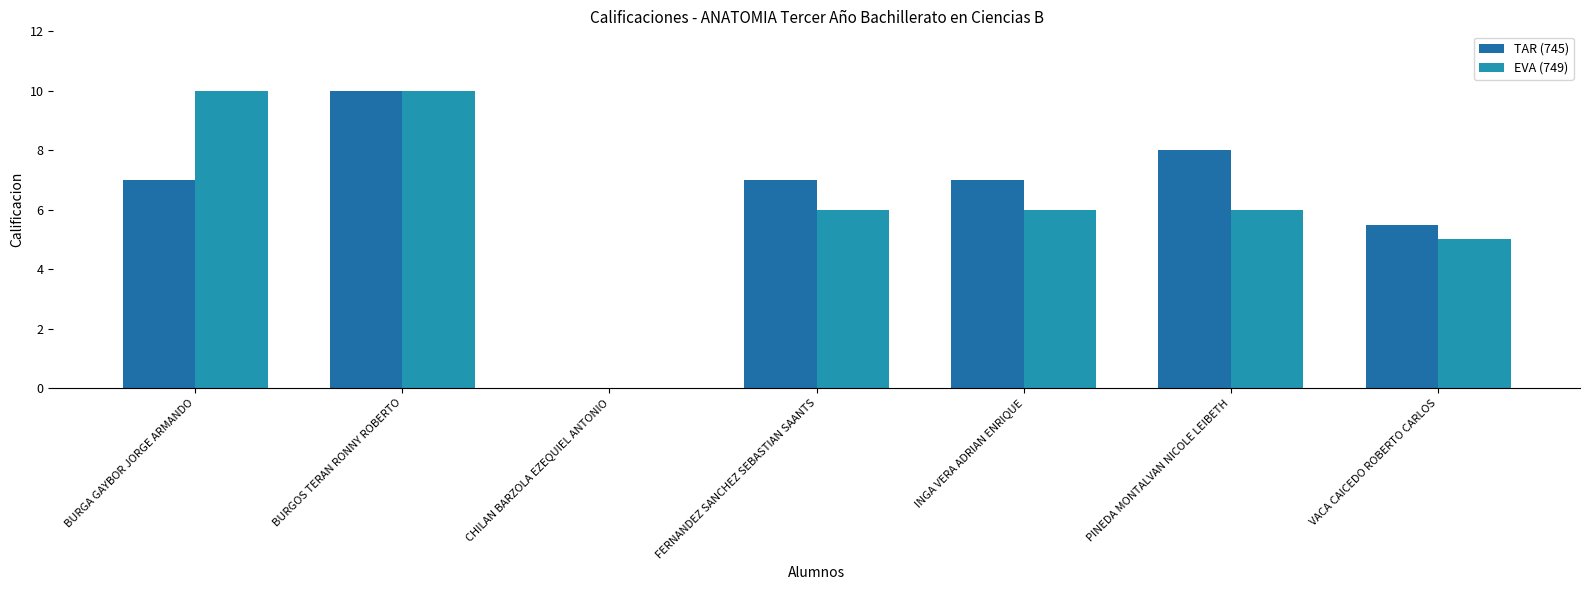

Which label corresponds to the smallest value in the chart?

CHILAN BARZOLA EZEQUIEL ANTONIO